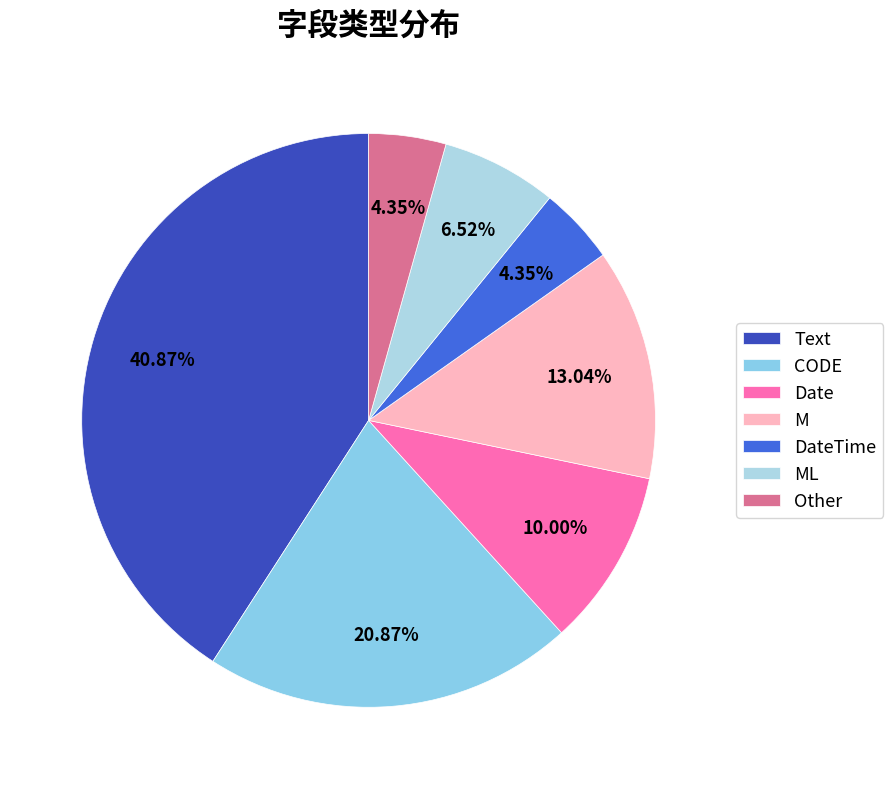

Is there a majority slice in this chart?

No